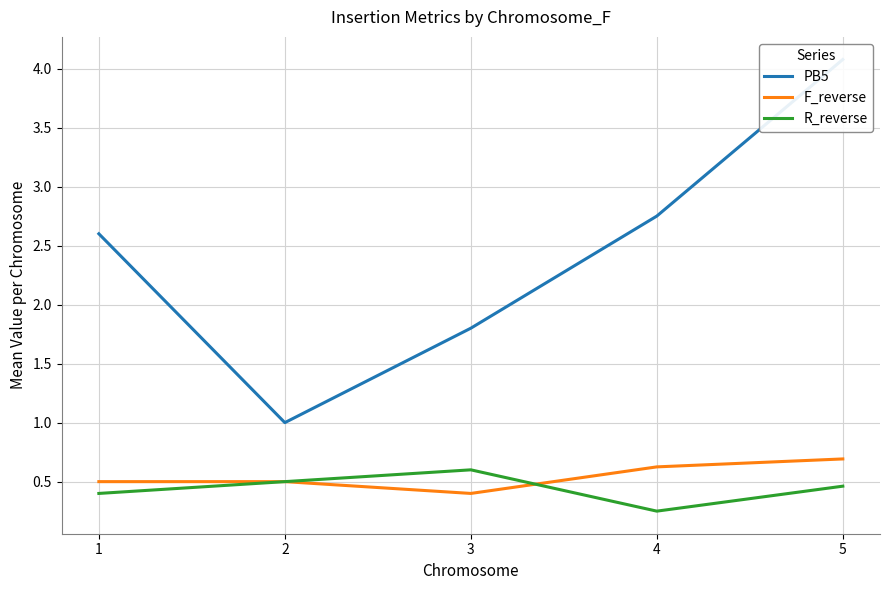

The F_reverse series shows 0.2 at 3. True or false?

False